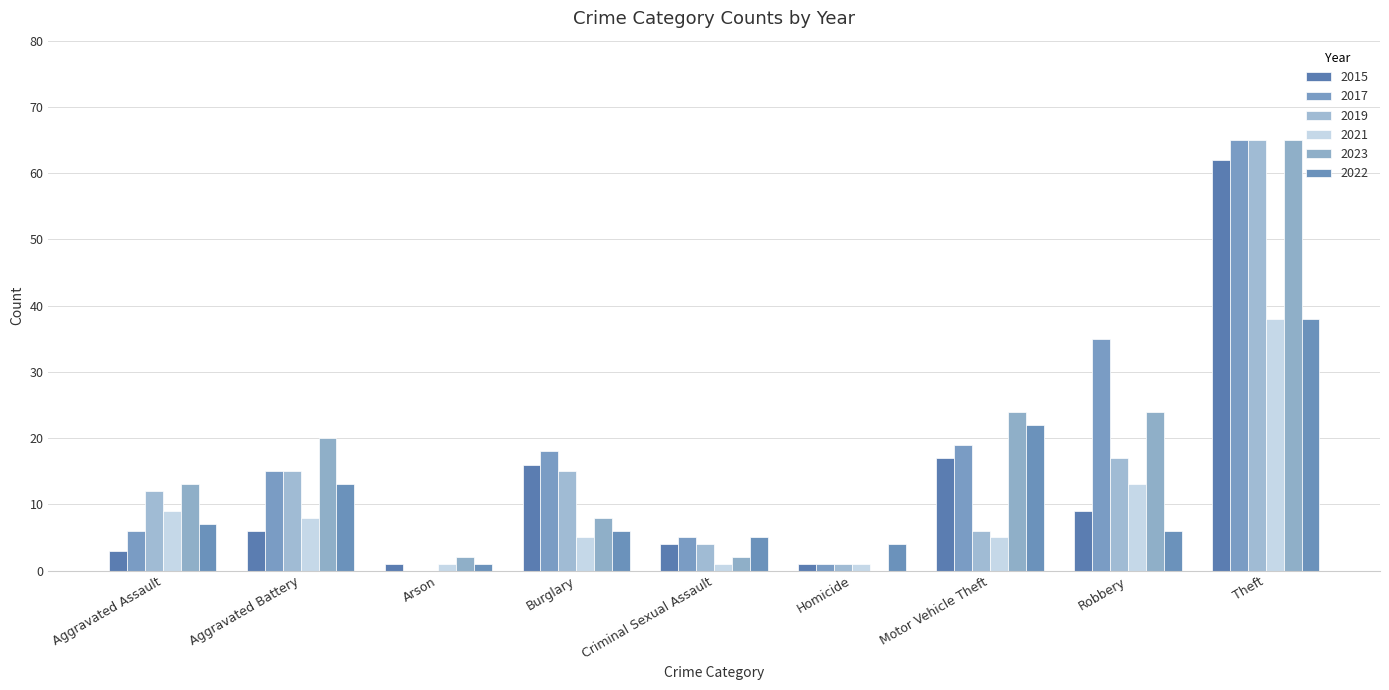

What is the greatest value displayed?

65